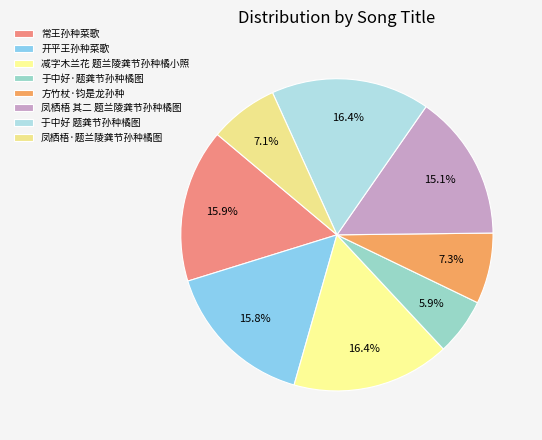

Which slice is the largest?

于中好 题龚节孙种橘图